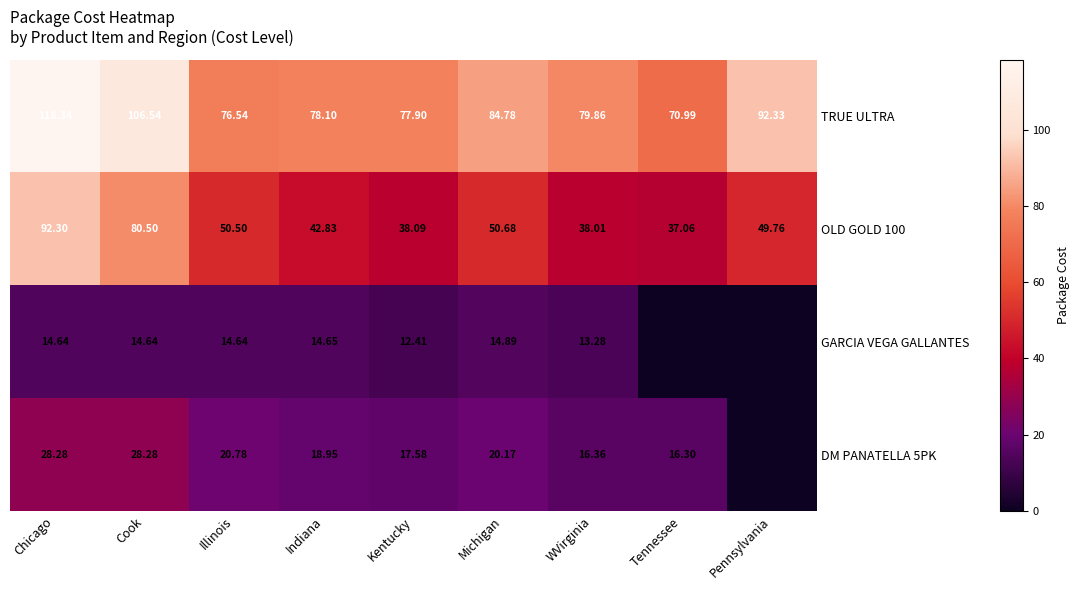

At which label is OLD GOLD 100 closest to 64?

Michigan